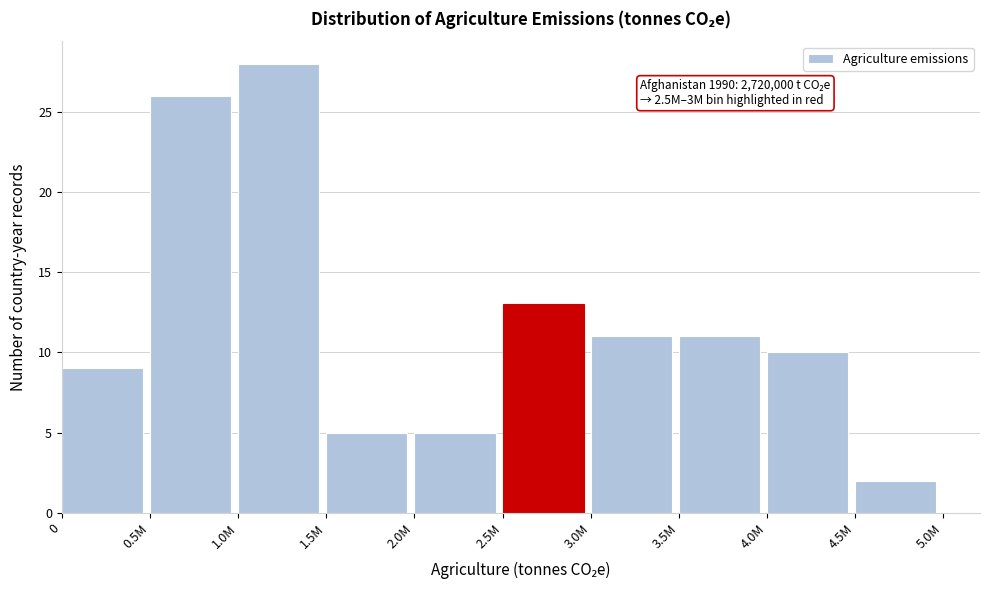

Reading left to right, list all the values displayed in this chart.

9	26	28	5	5	13	11	11	10	2